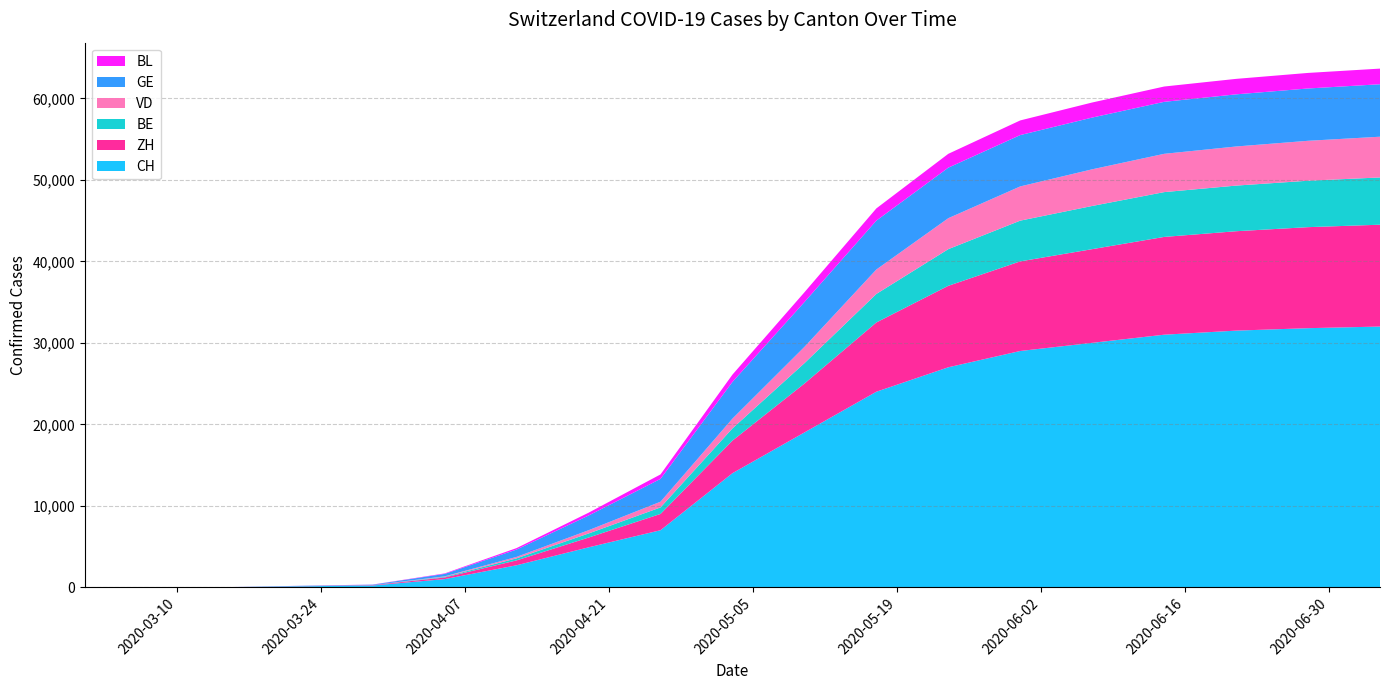

Reading right to left, list all the values displayed in this chart.

CH: 2020-07-05=32000	2020-06-28=31800	2020-06-21=31500	2020-06-14=31000	2020-06-07=30000	2020-05-31=29000	2020-05-24=27000	2020-05-17=24000	2020-05-10=19000	2020-05-03=14000	2020-04-26=7000	2020-04-19=4900	2020-04-12=2700	2020-04-05=1000	2020-03-29=219	2020-03-22=120	2020-03-15=11	2020-03-08=3	2020-03-01=0
ZH: 2020-07-05=12500	2020-06-28=12400	2020-06-21=12200	2020-06-14=12000	2020-06-07=11500	2020-05-31=11000	2020-05-24=10000	2020-05-17=8500	2020-05-10=6000	2020-05-03=4000	2020-04-26=2000	2020-04-19=1200	2020-04-12=600	2020-04-05=200	2020-03-29=46	2020-03-22=22	2020-03-15=0	2020-03-08=0	2020-03-01=0
BE: 2020-07-05=5800	2020-06-28=5700	2020-06-21=5600	2020-06-14=5500	2020-06-07=5300	2020-05-31=5000	2020-05-24=4500	2020-05-17=3500	2020-05-10=2500	2020-05-03=1500	2020-04-26=800	2020-04-19=500	2020-04-12=250	2020-04-05=80	2020-03-29=0	2020-03-22=0	2020-03-15=0	2020-03-08=0	2020-03-01=0
VD: 2020-07-05=5000	2020-06-28=4900	2020-06-21=4800	2020-06-14=4700	2020-06-07=4500	2020-05-31=4200	2020-05-24=3800	2020-05-17=3000	2020-05-10=2000	2020-05-03=1200	2020-04-26=700	2020-04-19=400	2020-04-12=180	2020-04-05=60	2020-03-29=0	2020-03-22=0	2020-03-15=0	2020-03-08=0	2020-03-01=0
GE: 2020-07-05=6440	2020-06-28=6420	2020-06-21=6400	2020-06-14=6380	2020-06-07=6350	2020-05-31=6300	2020-05-24=6200	2020-05-17=6000	2020-05-10=5500	2020-05-03=4500	2020-04-26=2800	2020-04-19=1800	2020-04-12=900	2020-04-05=300	2020-03-29=55	2020-03-22=36	2020-03-15=8	2020-03-08=0	2020-03-01=0
BL: 2020-07-05=1920	2020-06-28=1910	2020-06-21=1900	2020-06-14=1880	2020-06-07=1850	2020-05-31=1800	2020-05-24=1700	2020-05-17=1500	2020-05-10=1200	2020-05-03=900	2020-04-26=550	2020-04-19=350	2020-04-12=180	2020-04-05=60	2020-03-29=14	2020-03-22=7	2020-03-15=2	2020-03-08=2	2020-03-01=0